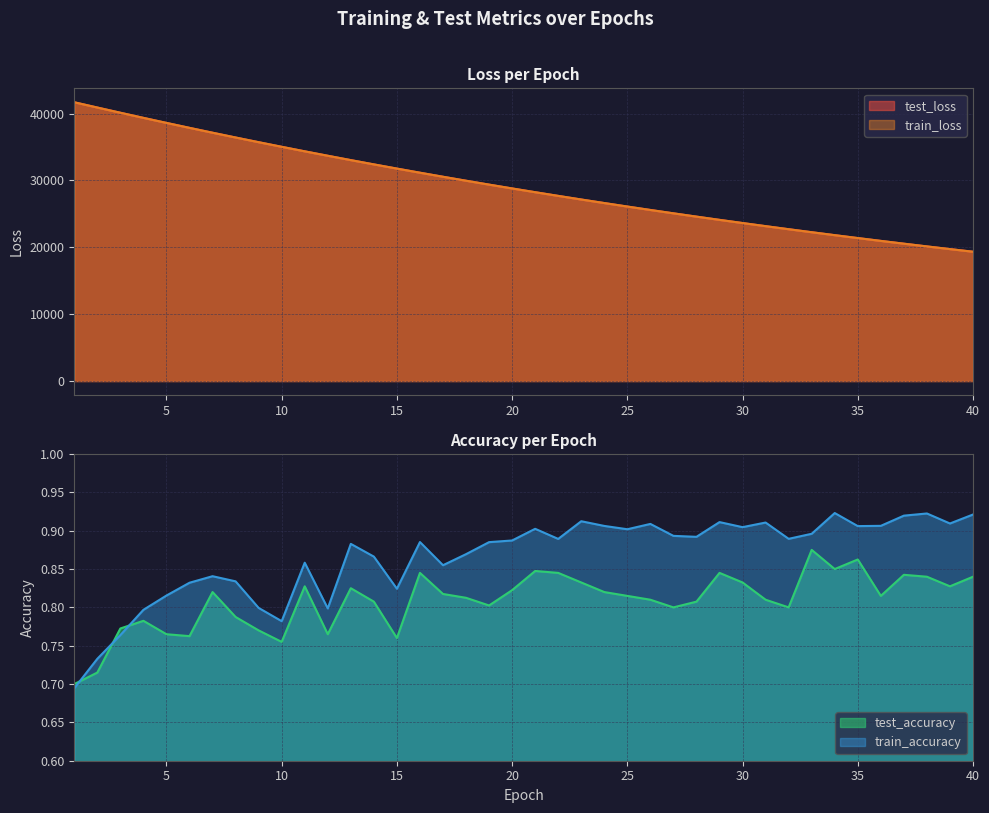

Which series has the largest total across all categories?

test_loss